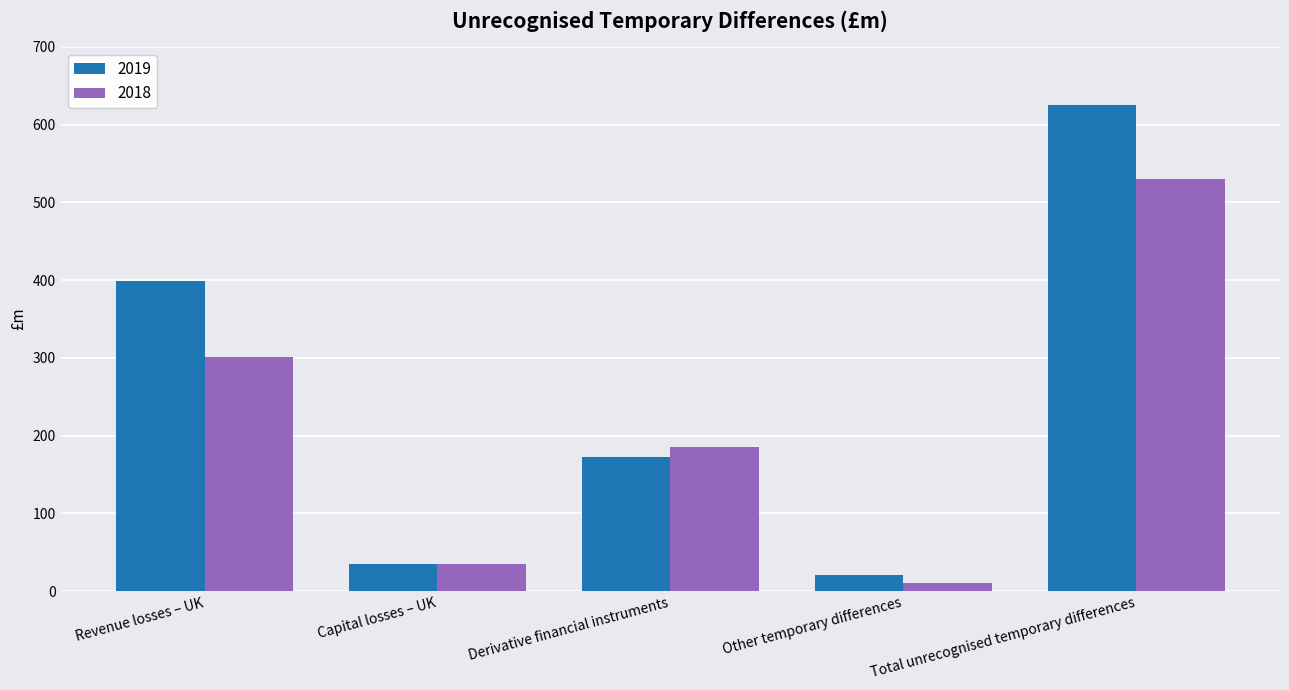

Reading right to left, transcribe all the data shown in this chart.

2019: Total unrecognised temporary differences=625.7	Other temporary differences=20.1	Derivative financial instruments=172.7	Capital losses – UK=34.5	Revenue losses – UK=398.4
2018: Total unrecognised temporary differences=529.6	Other temporary differences=9.7	Derivative financial instruments=184.9	Capital losses – UK=34.2	Revenue losses – UK=300.8